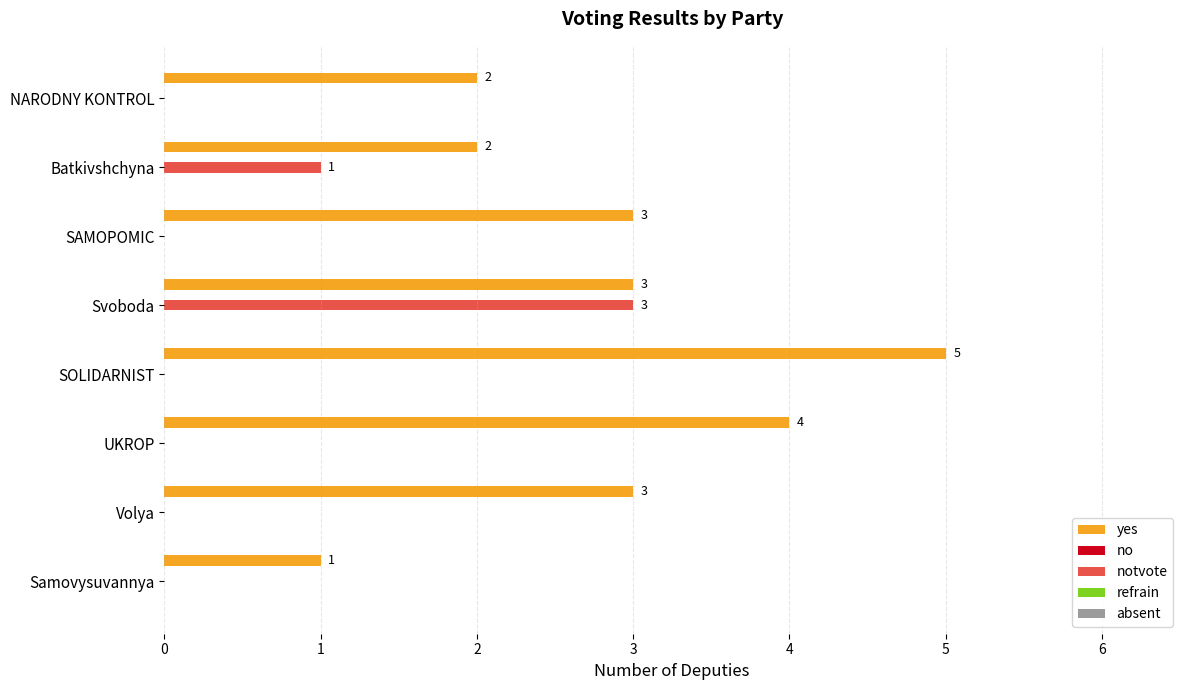

Which series changed the most between Volya and NARODNY KONTROL?

yes